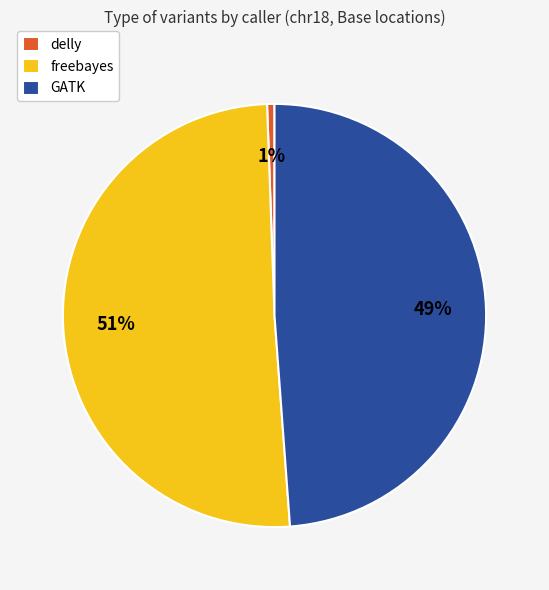

Does GATK represent more than half of the total?

No